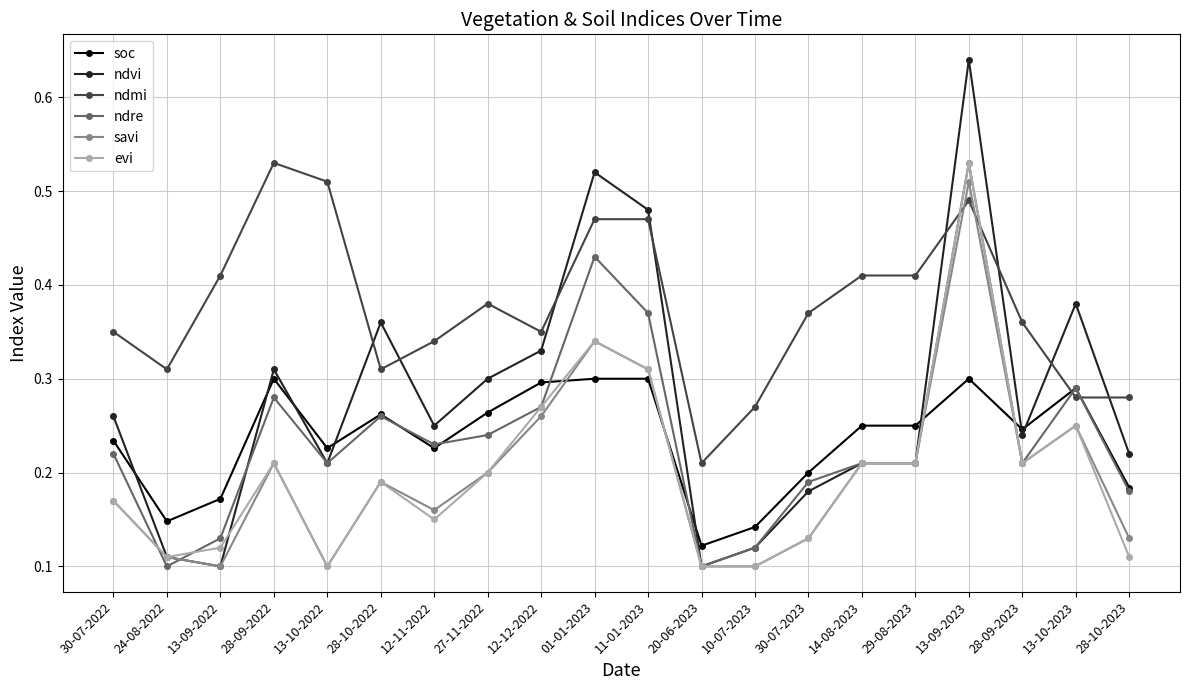

At which category does ndre reach its first local valley?

24-08-2022